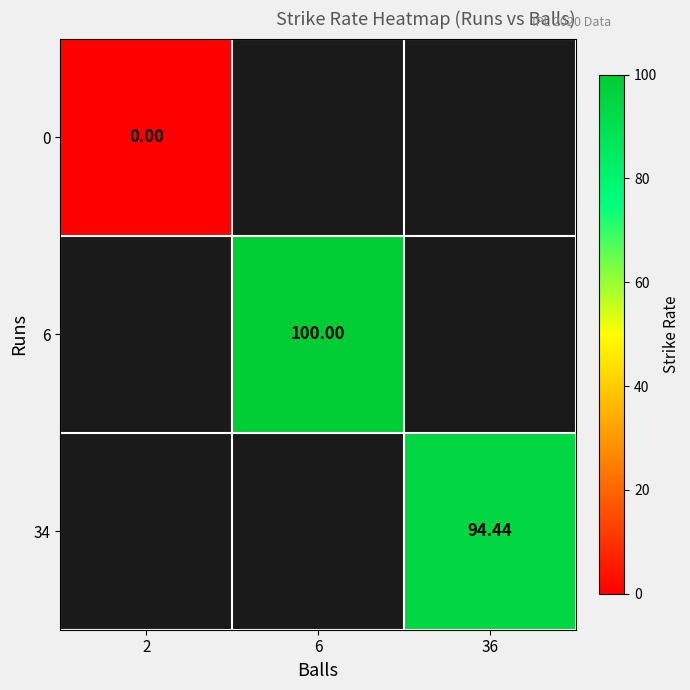

Is the value of 0 at 2 greater than the value of 6 at 6?

No